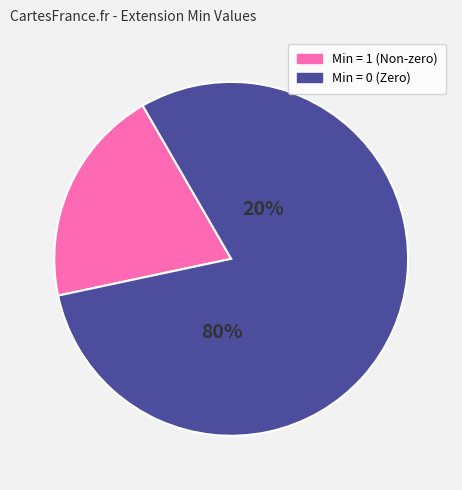

Is it true that Extension is 9% of the pie?

False